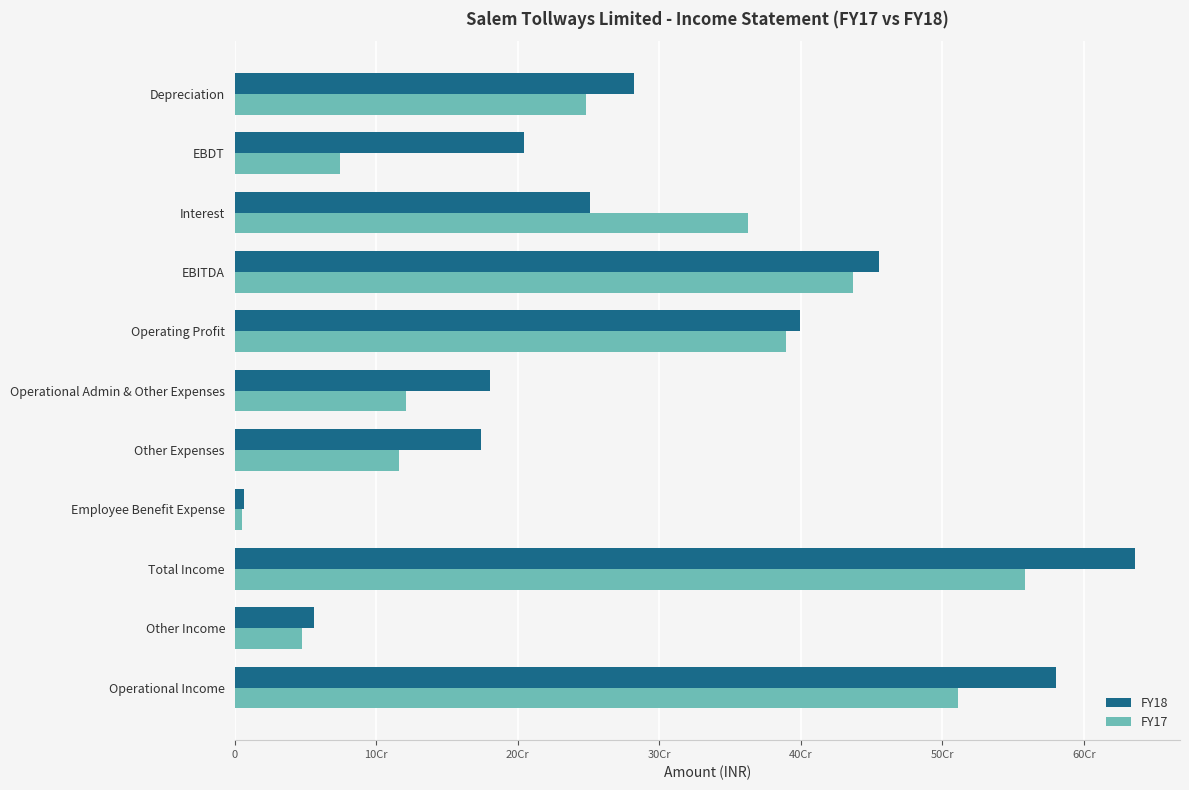

What are all the series names shown in the legend?

FY18, FY17